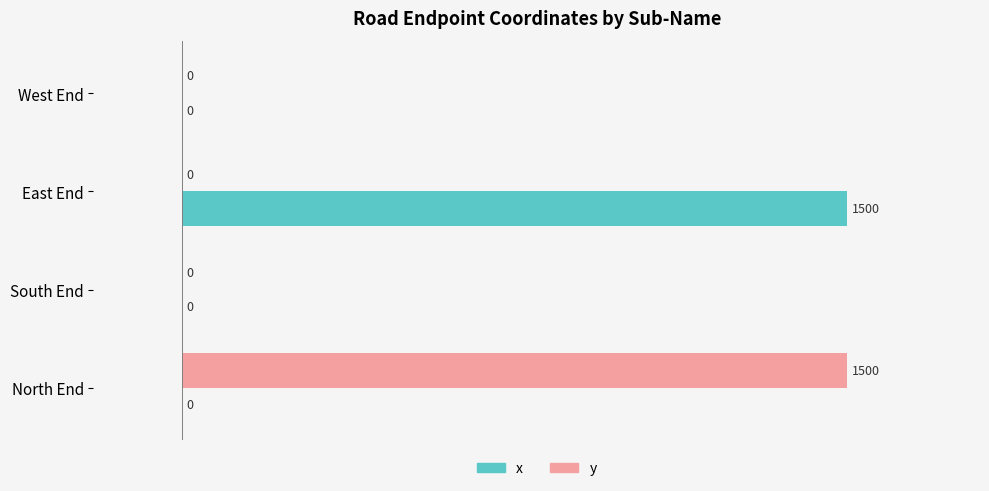

What is the total value across all series at East End?

1500